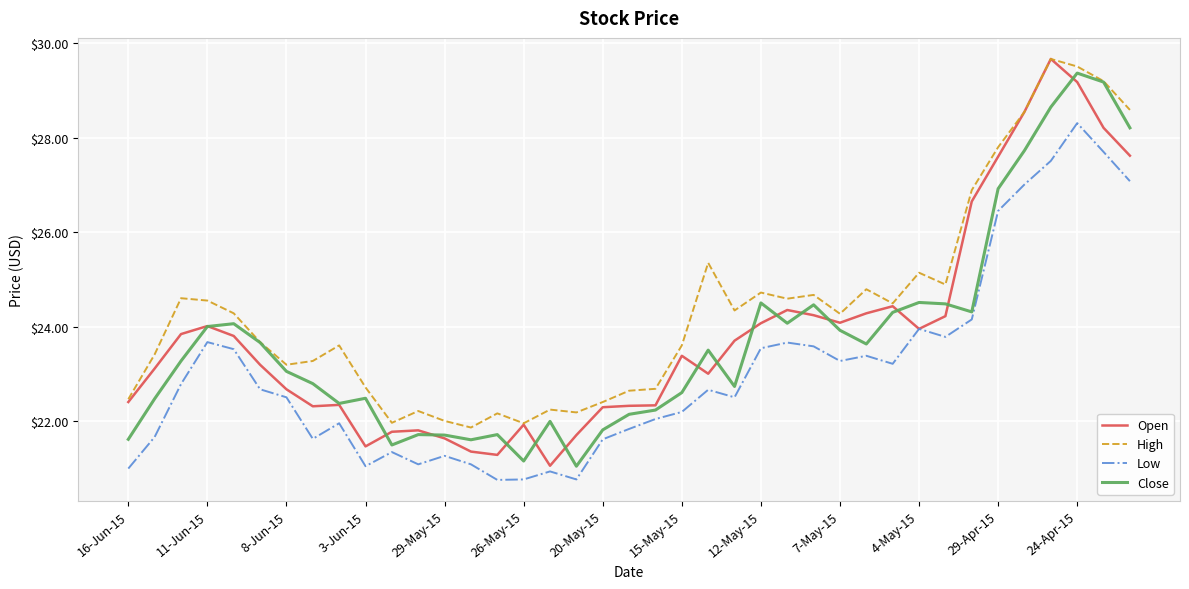

True or false: High and Low intersect in this chart.

False